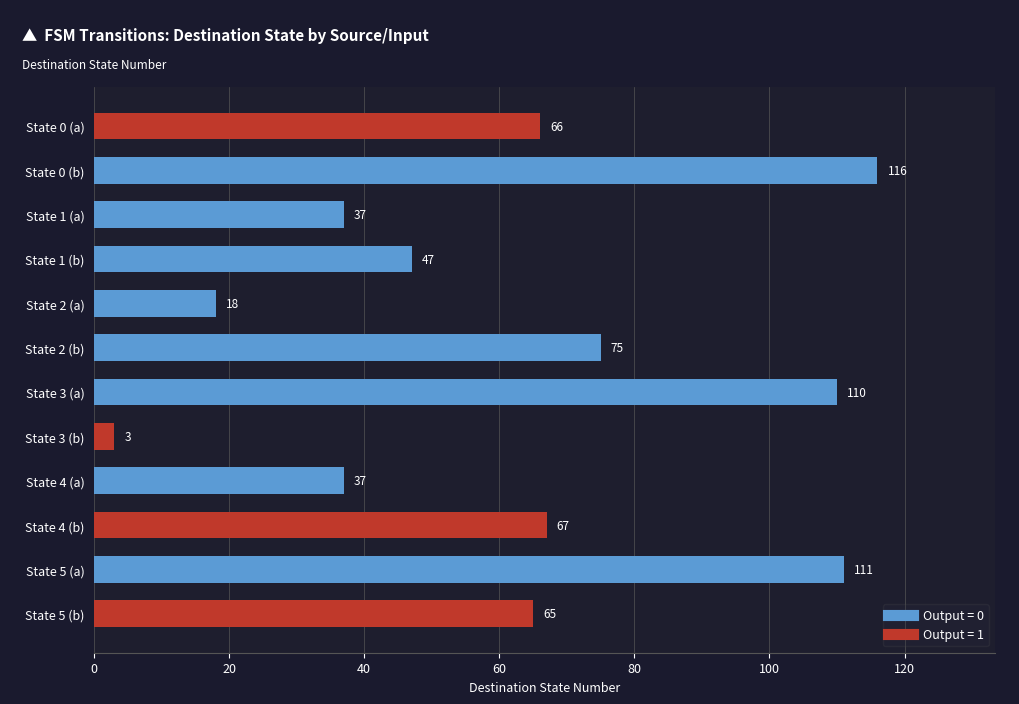

True or false: the data shows 67 at State 4 (b).

True